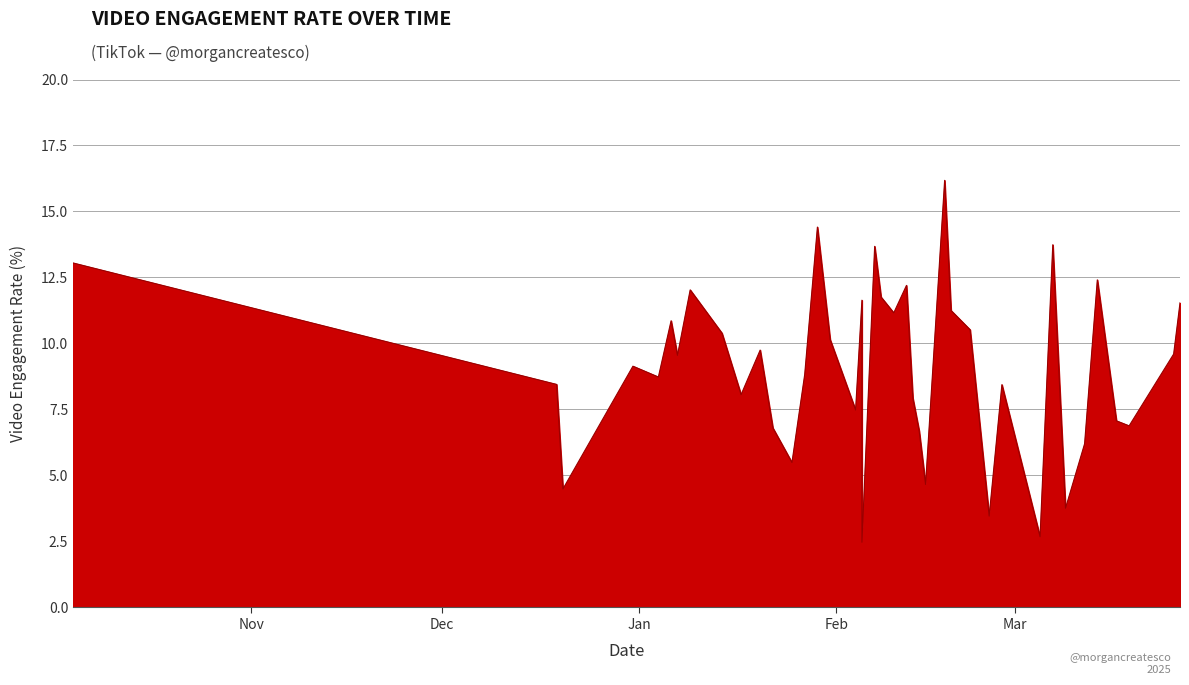

Where is the first local minimum?

3